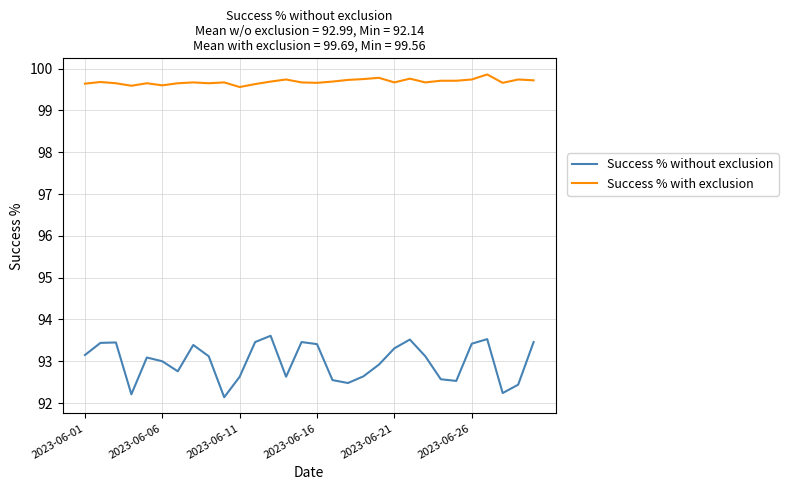

What is the greatest value displayed?

99.9